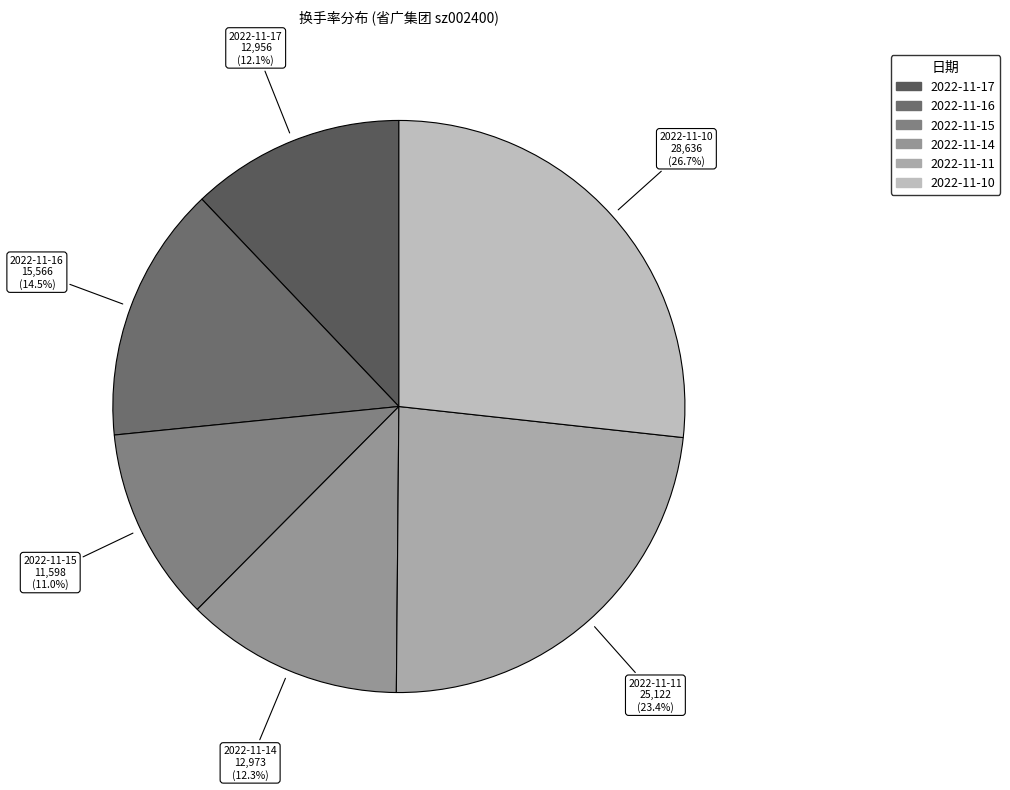

To the nearest percent, what is the average slice percentage?

17%